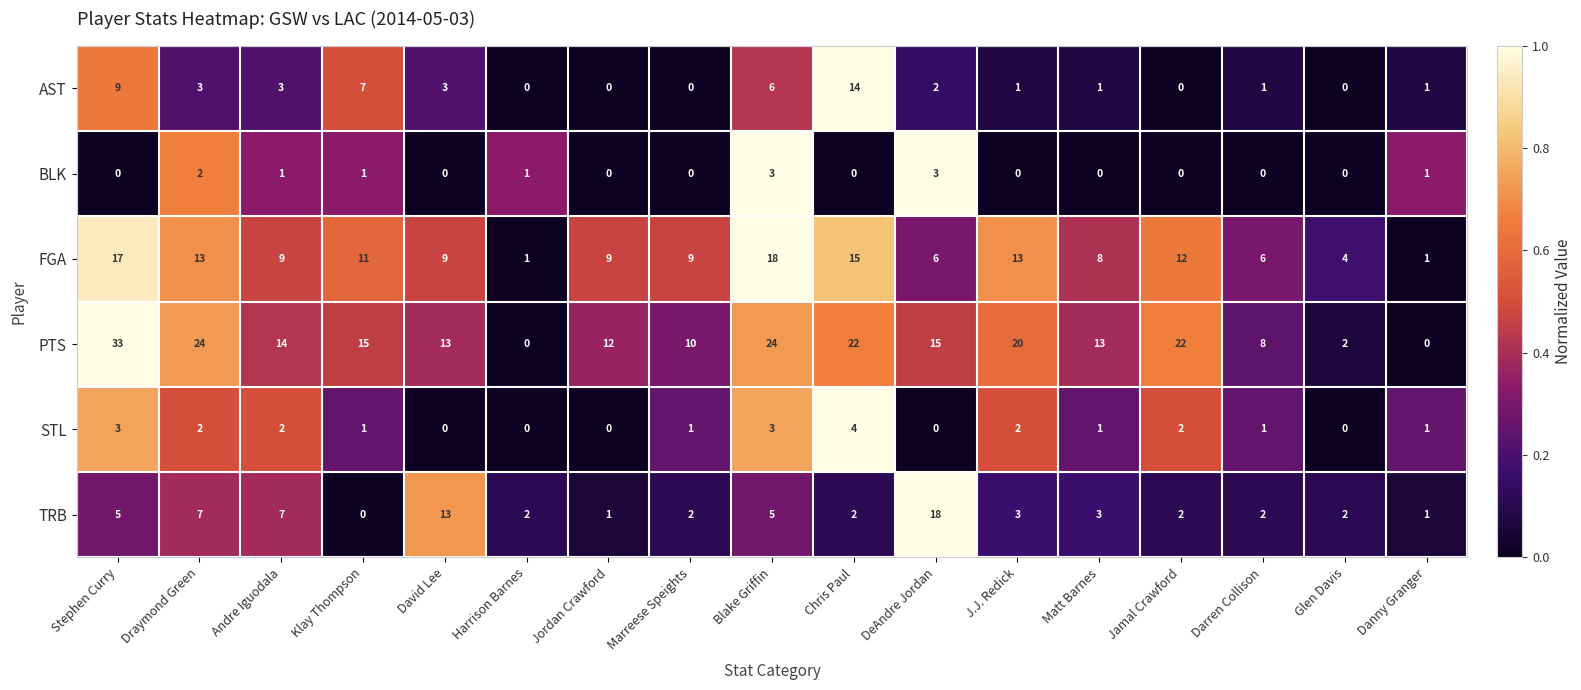

The STL series shows 0 at Harrison Barnes. True or false?

True